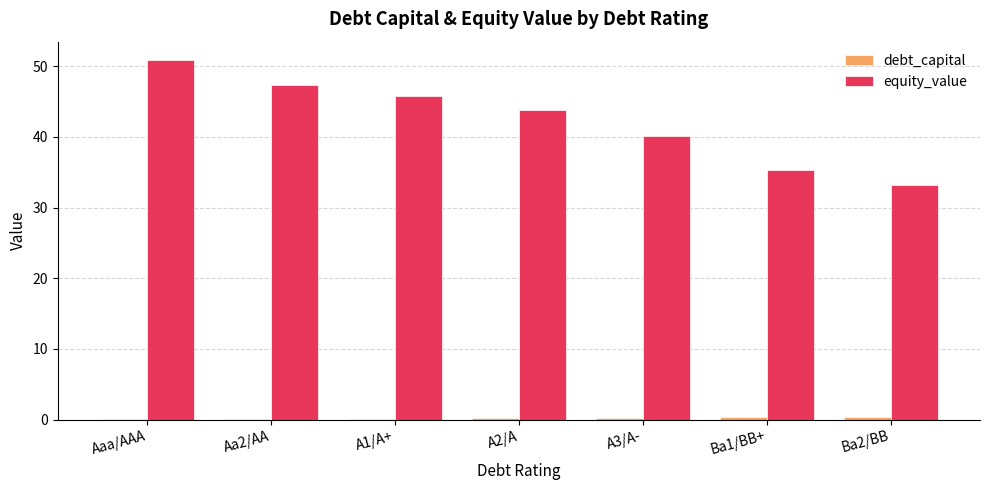

Which series changed the most between Aaa/AAA and Ba2/BB?

equity_value